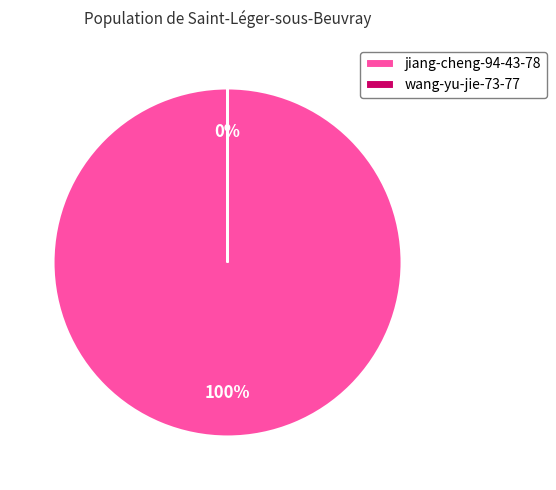

True or false: wang-yu-jie-73-77 accounts for 0% of the total.

True